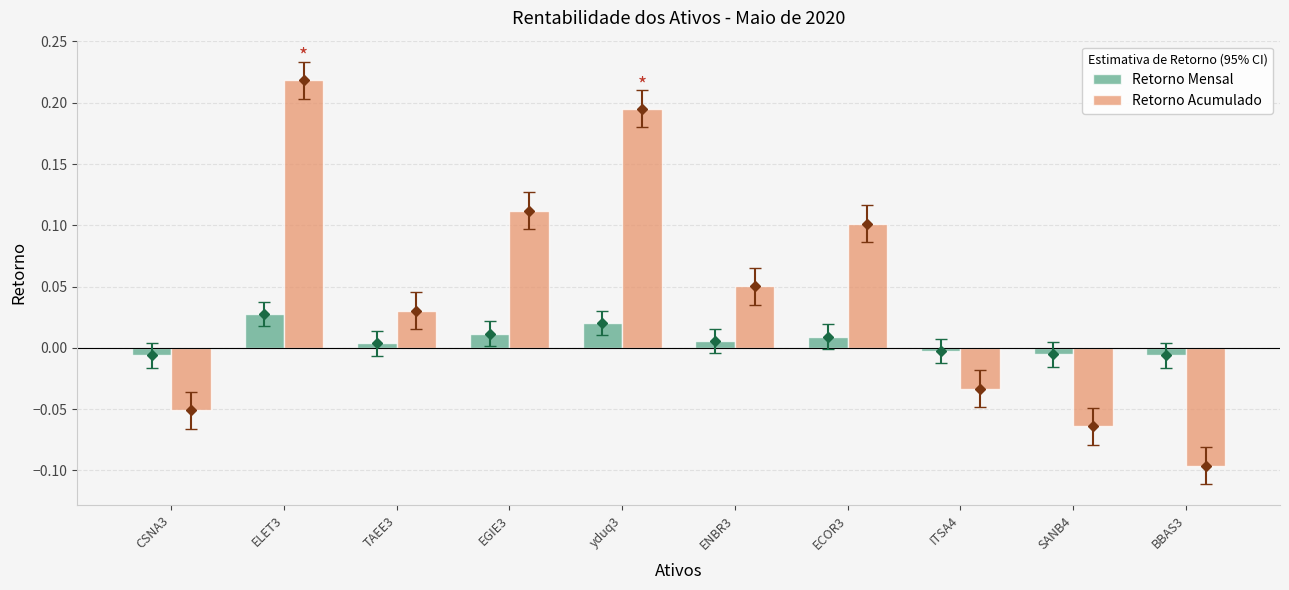

Rank the series at ELET3 from lowest to highest value.

Retorno Mensal, Retorno Acumulado